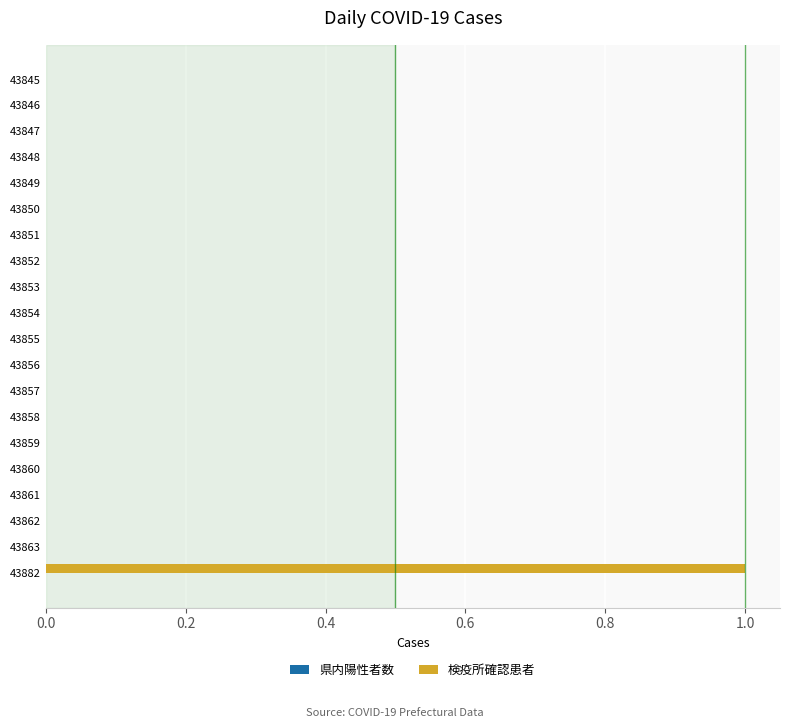

At which category does the chart reach its peak across all series?

43882